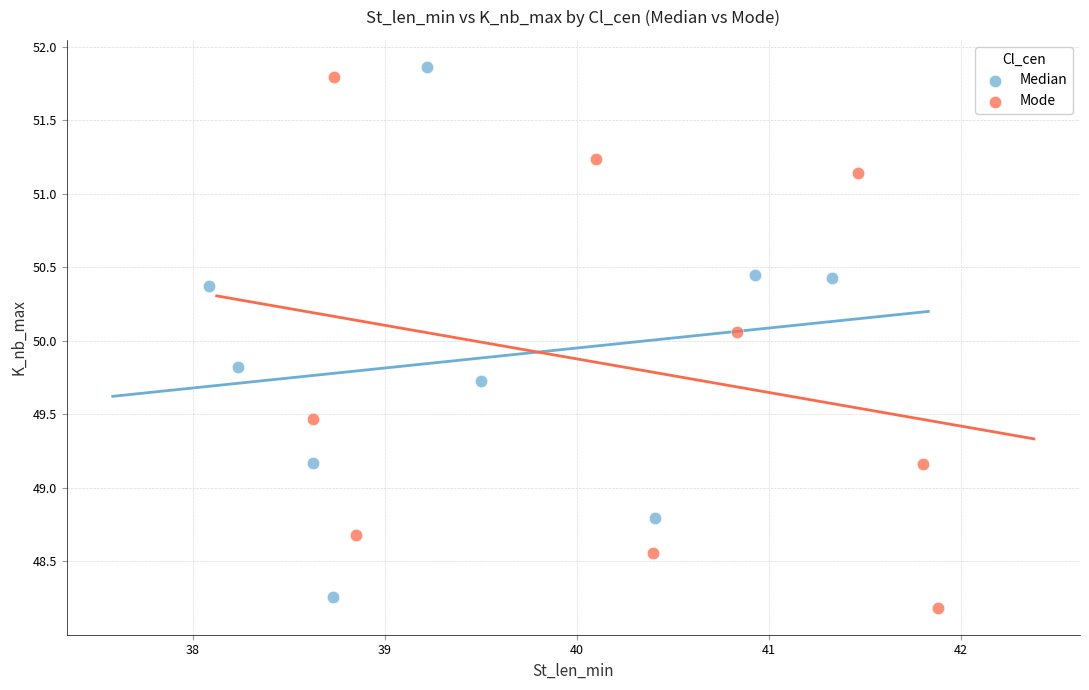

What are all the series names shown in the legend?

Median, Mode